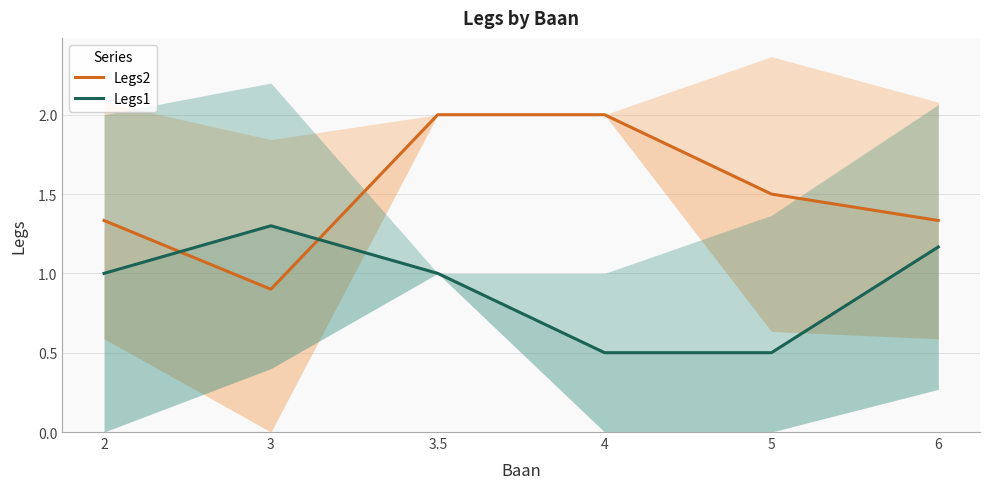

Reading left to right, extract all data points from this chart.

Legs2: 1.3	0.9	2.0	2.0	1.5	1.3
Legs1: 1.0	1.3	1.0	0.5	0.5	1.2